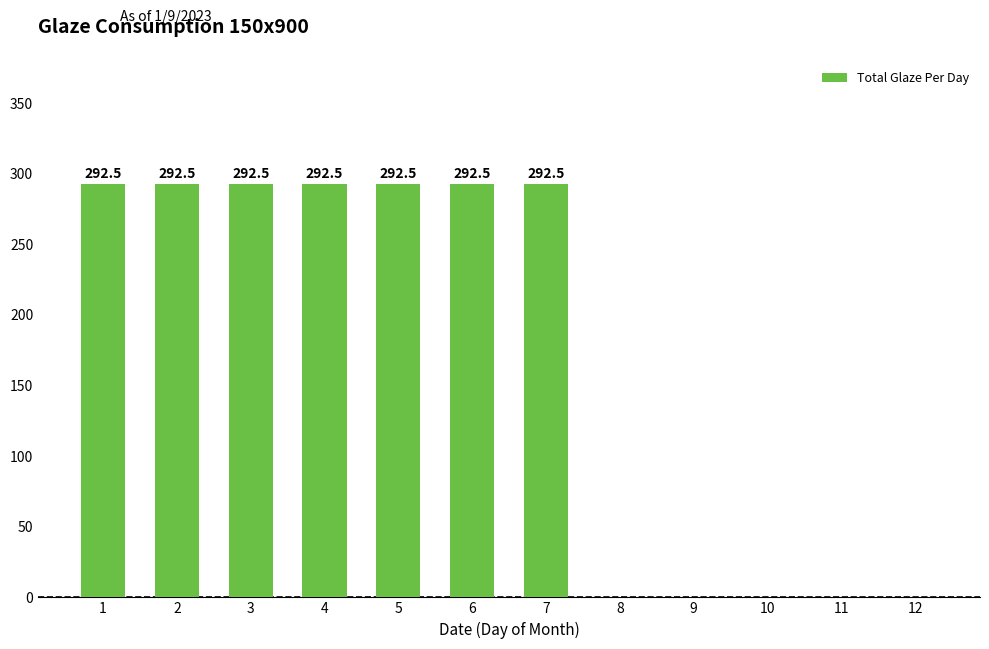

Reading right to left, list all the values displayed in this chart.

12=0.0	11=0.0	10=0.0	9=0.0	8=0.0	7=292.5	6=292.5	5=292.5	4=292.5	3=292.5	2=292.5	1=292.5